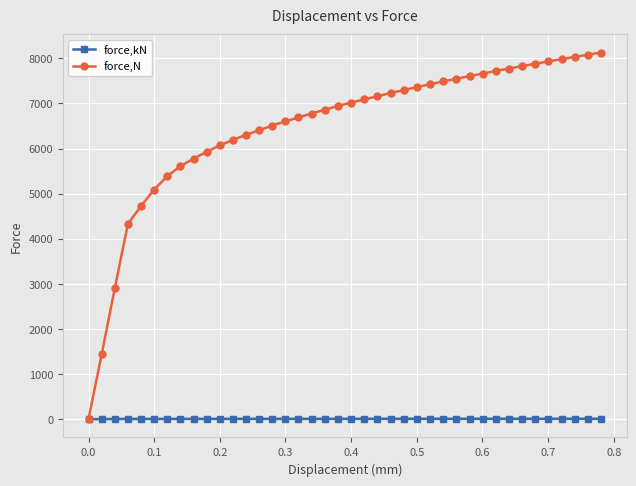

What is the value of the force,N point at the 38th from the left?

8033.5